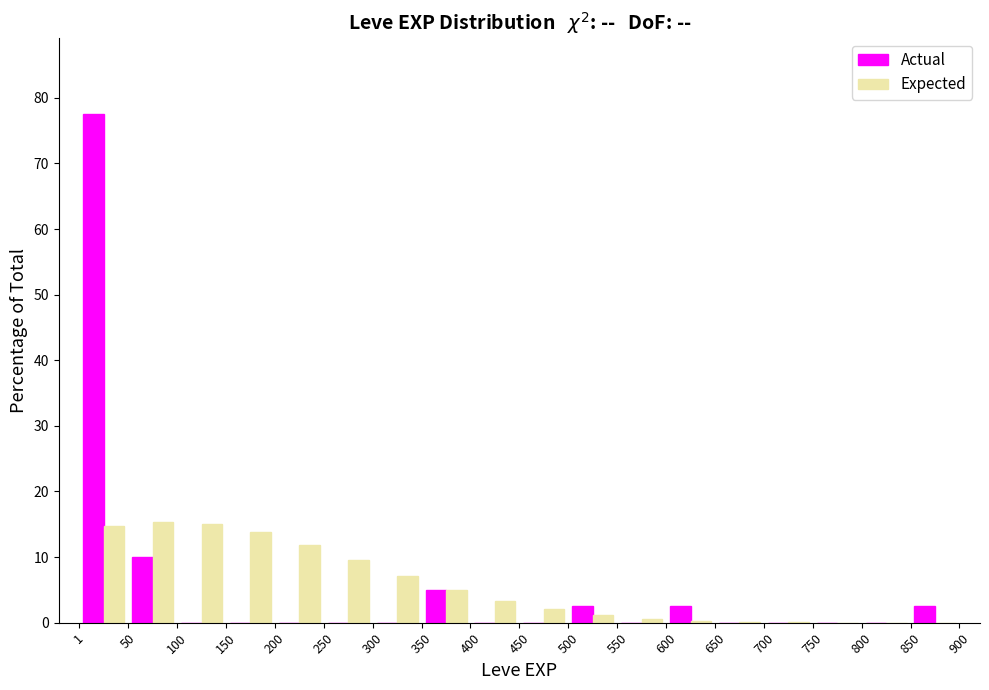

In the Actual series, which range on the x-axis has the tallest bar?

1 to 50